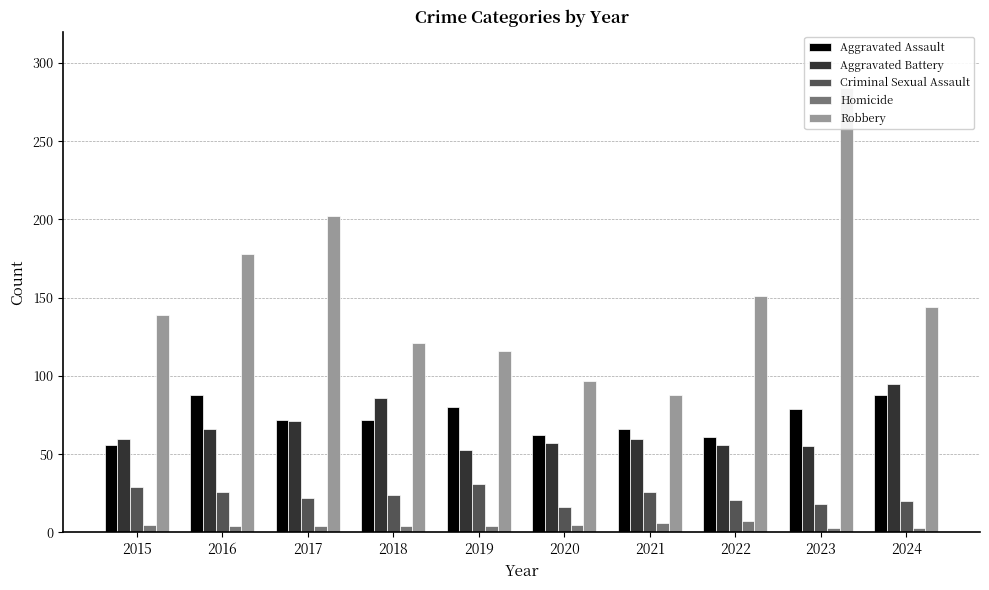

What is the difference between the highest and lowest values at 2022?

144